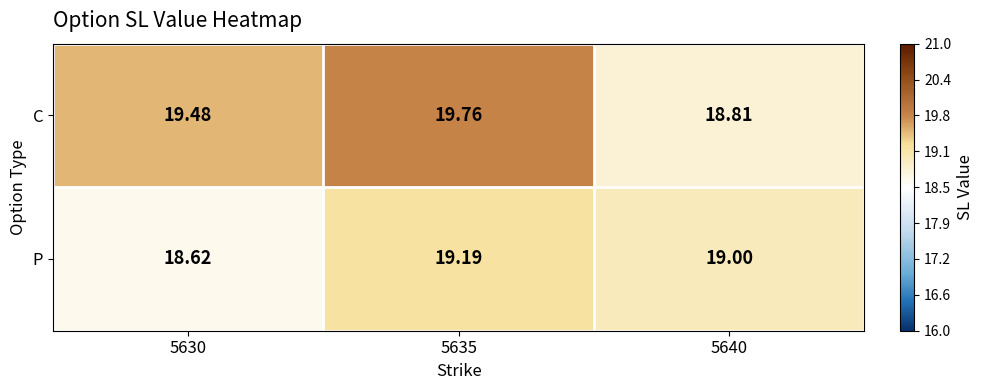

At 5640, list the series in order from smallest to largest.

C, P